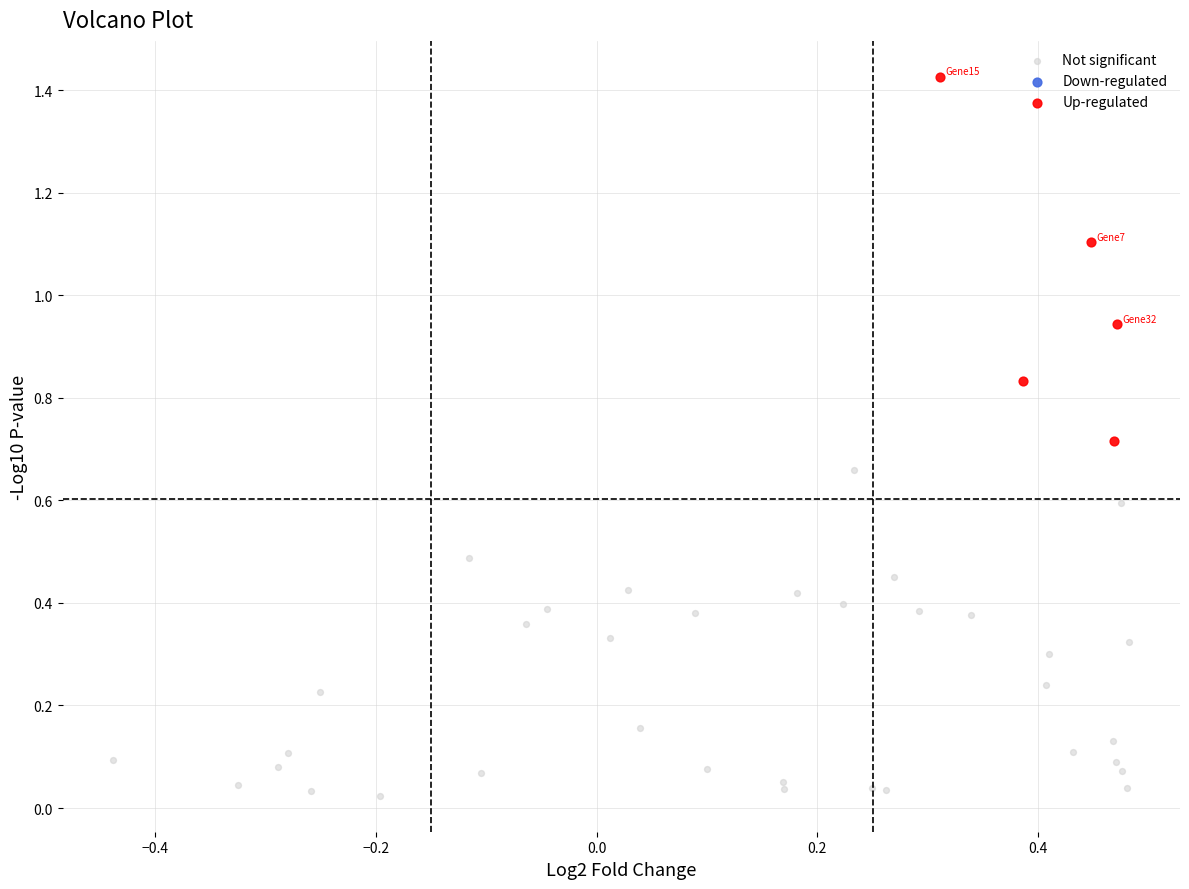

Which series has the largest Y range (max minus min)?

Up-regulated